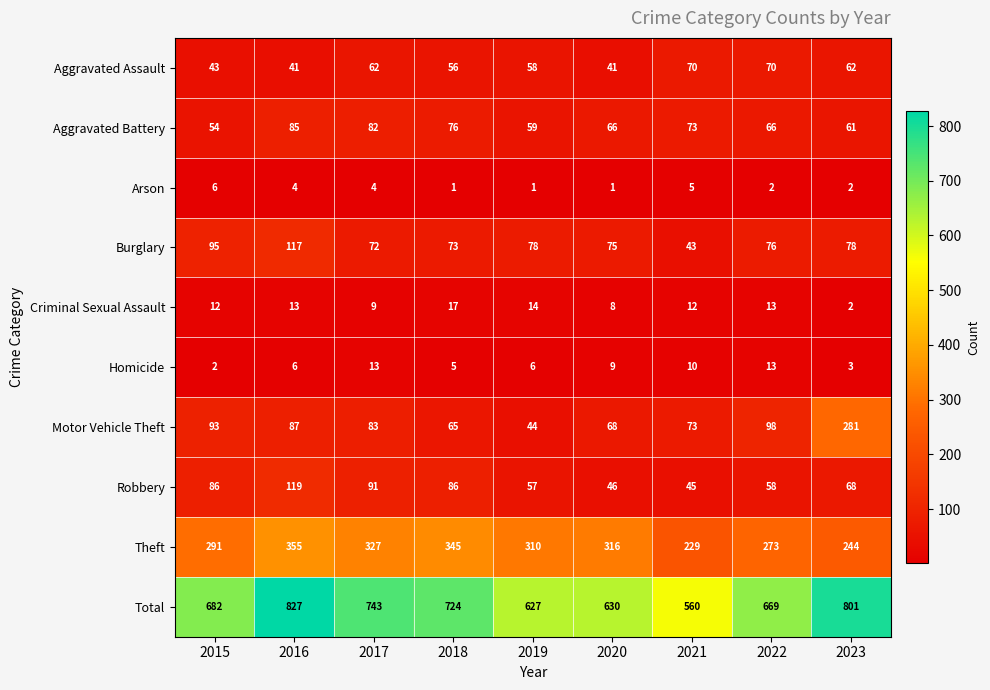

Which series has the widest spread of values?

Total